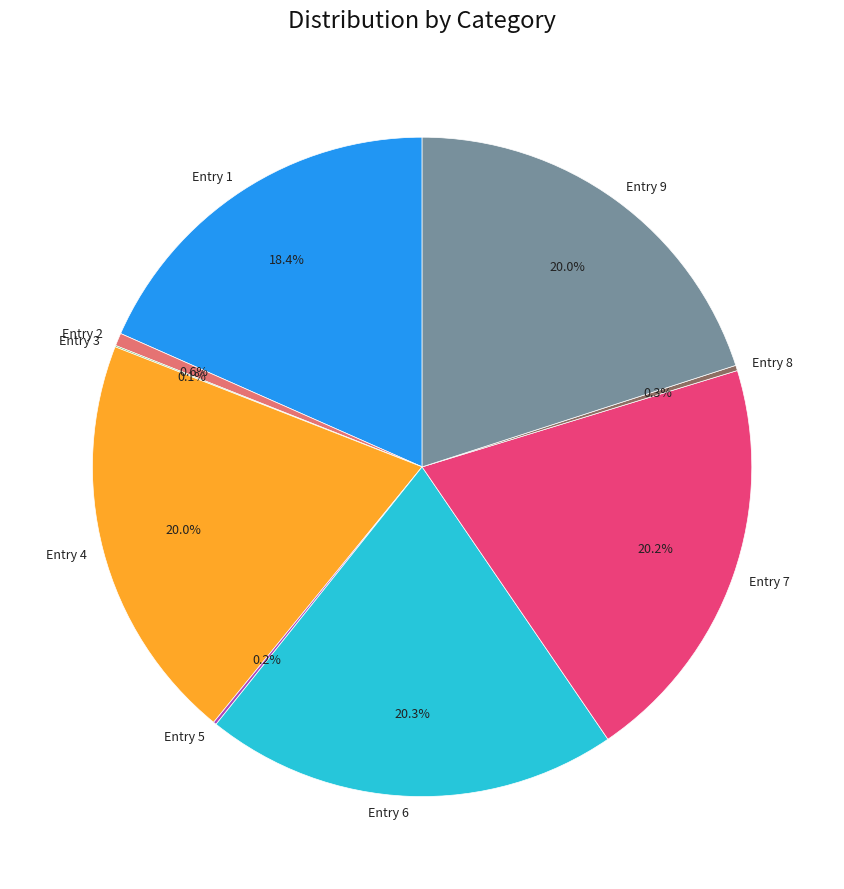

Which has a higher value, Entry 1 or Entry 2?

Entry 1